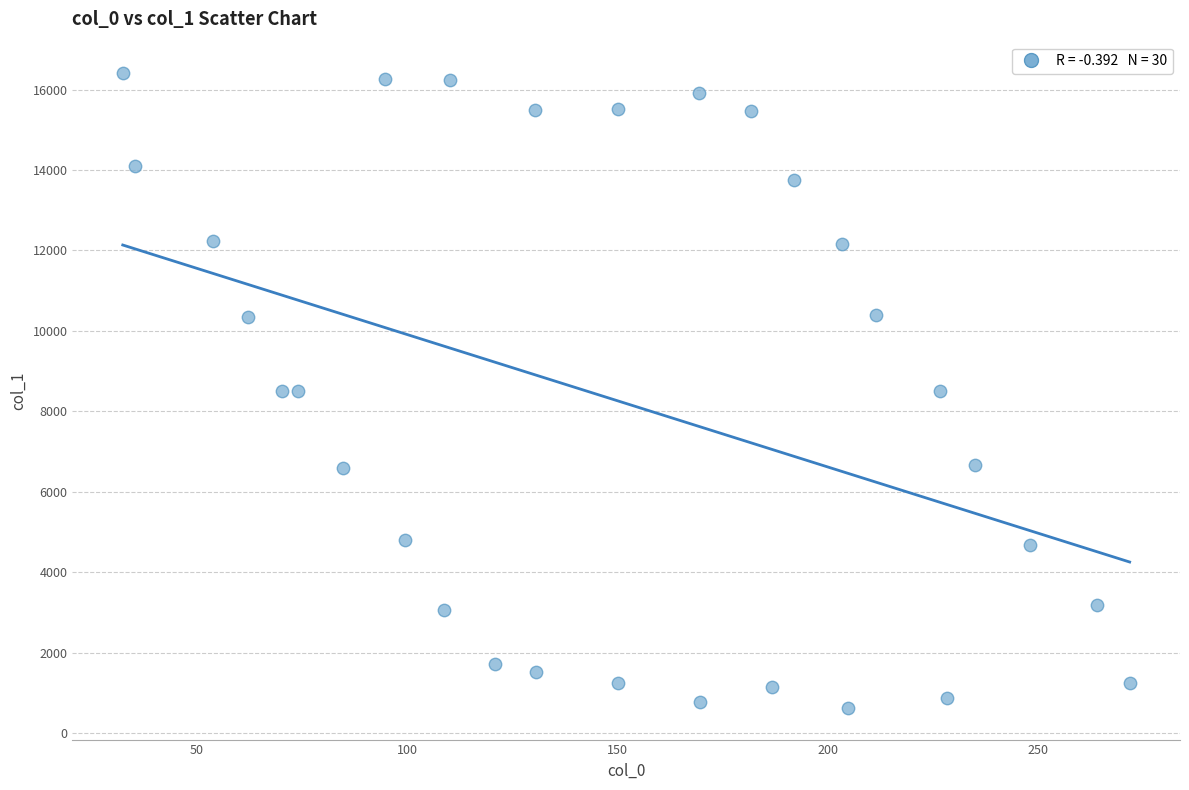

What is the range of X values (max minus min)?

239.4